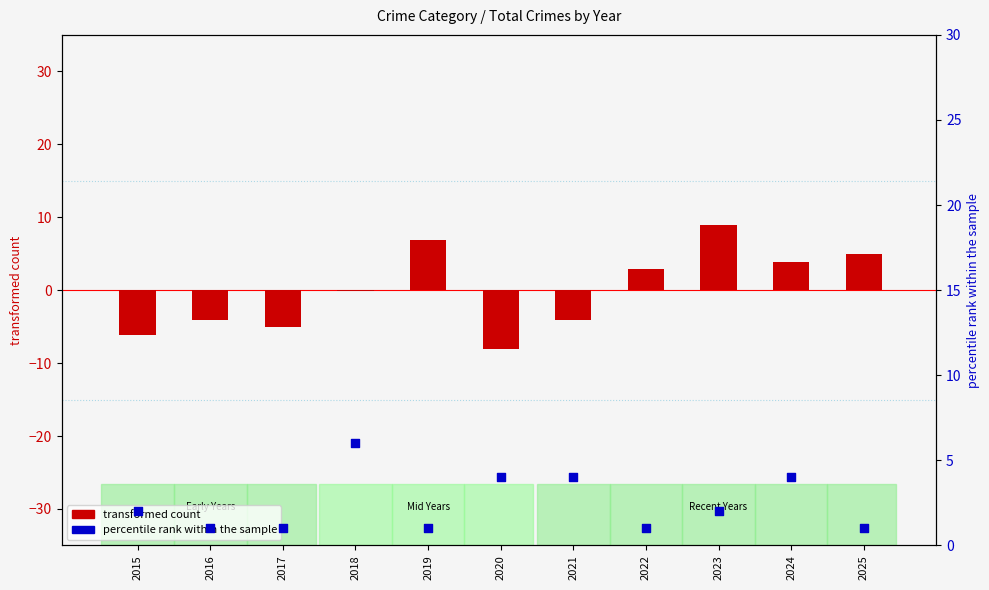

Which series reaches the maximum Y coordinate?

transformed count